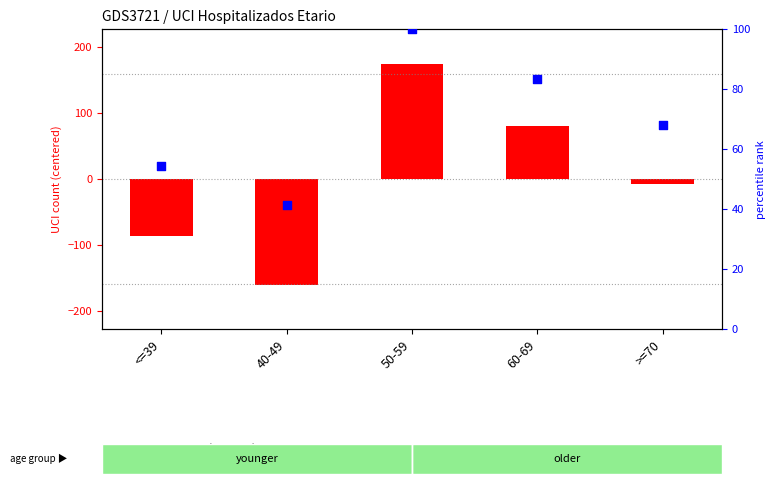

Which series contains the highest Y value?

total UCI count (centered)